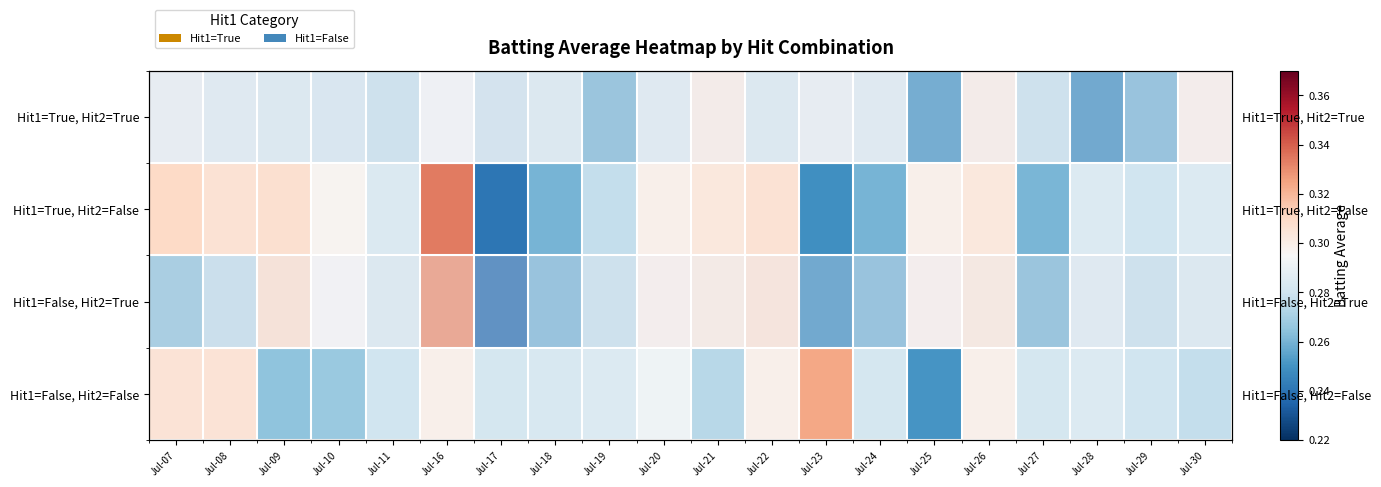

The value of Hit1=False, Hit2=False at Jul-10 is 0.1. True or false?

False